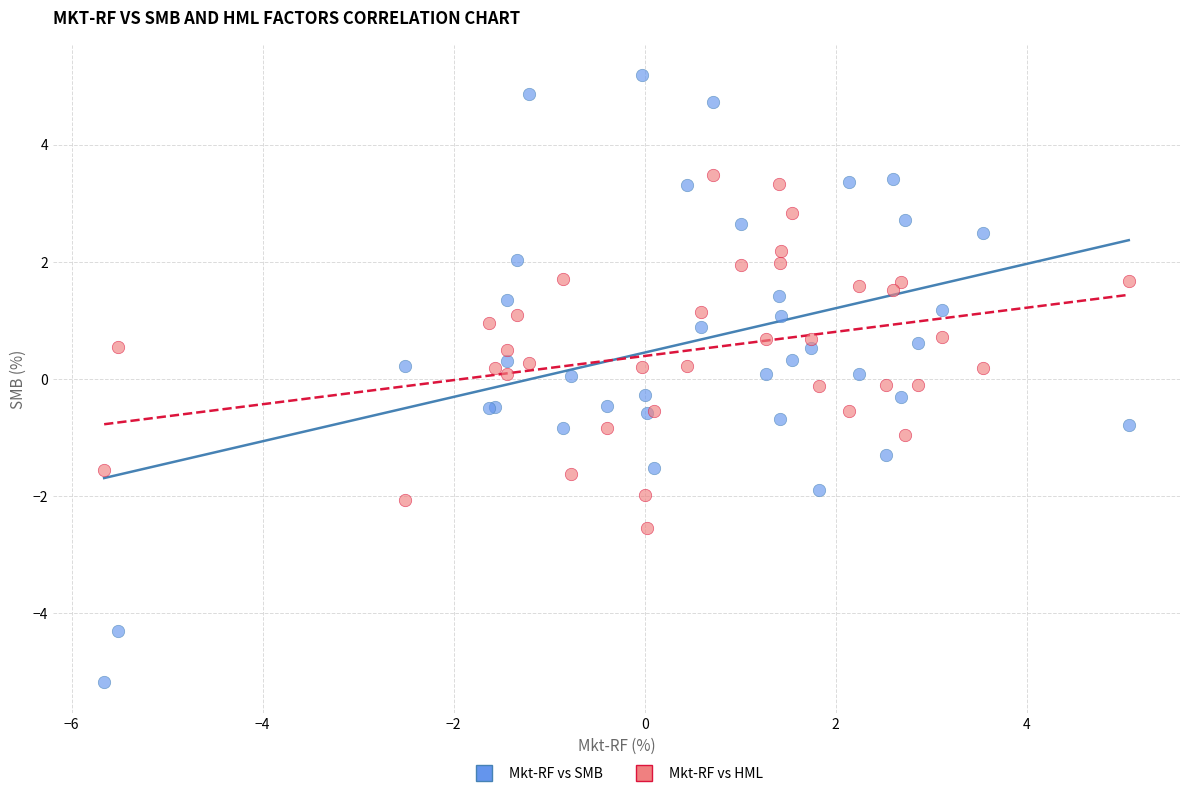

Which series reaches the maximum Y coordinate?

Mkt-RF vs SMB